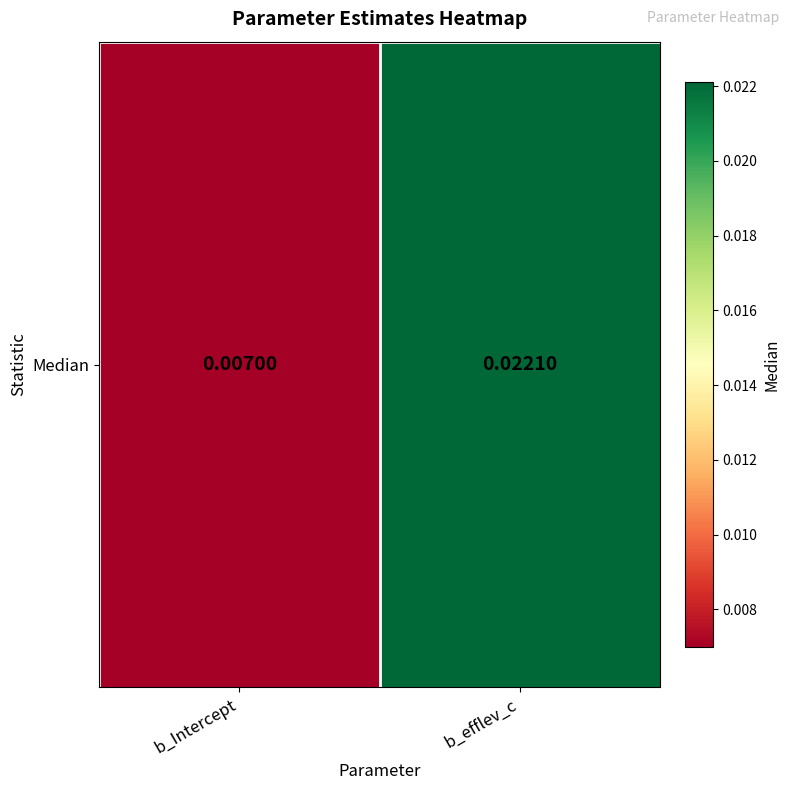

Between b_Intercept and b_efflev_c, which is larger?

b_efflev_c